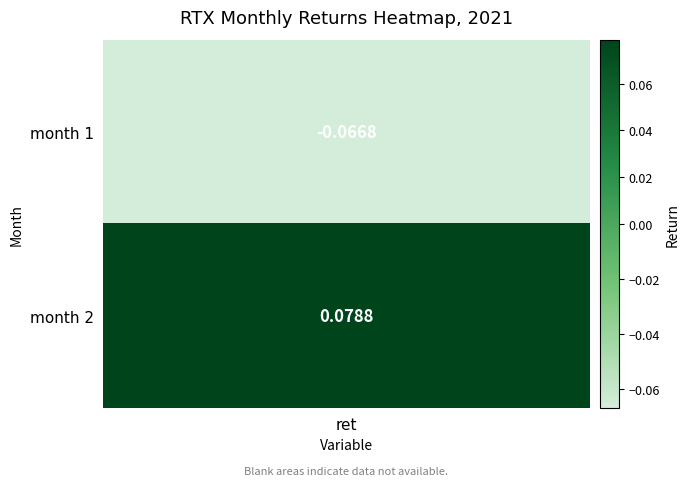

What is the minimum value shown in the chart?

-0.1